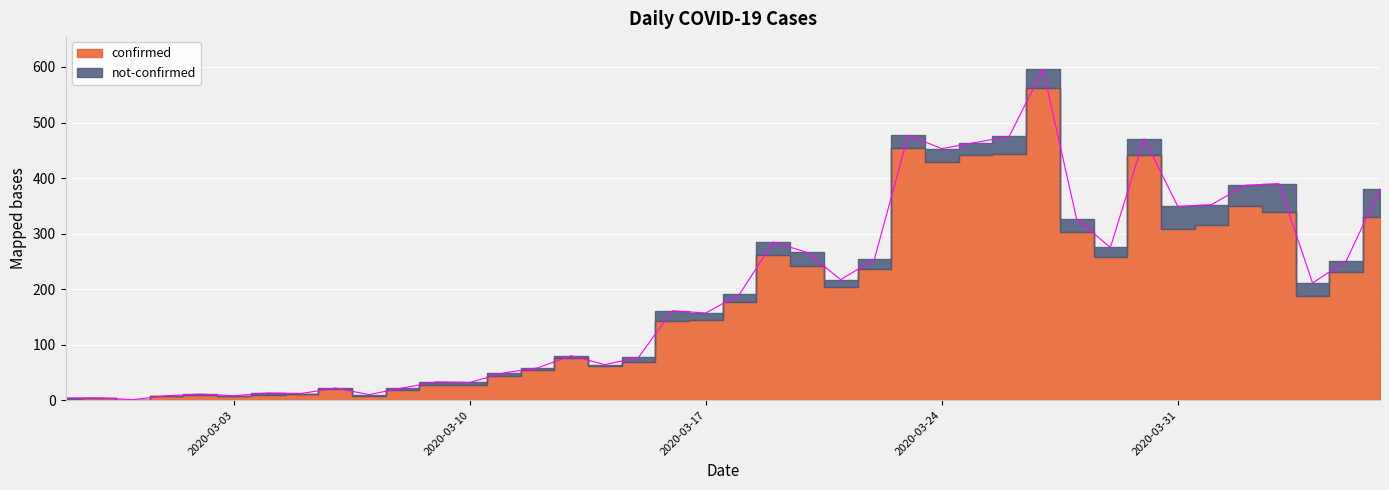

What is the greatest value displayed?

596